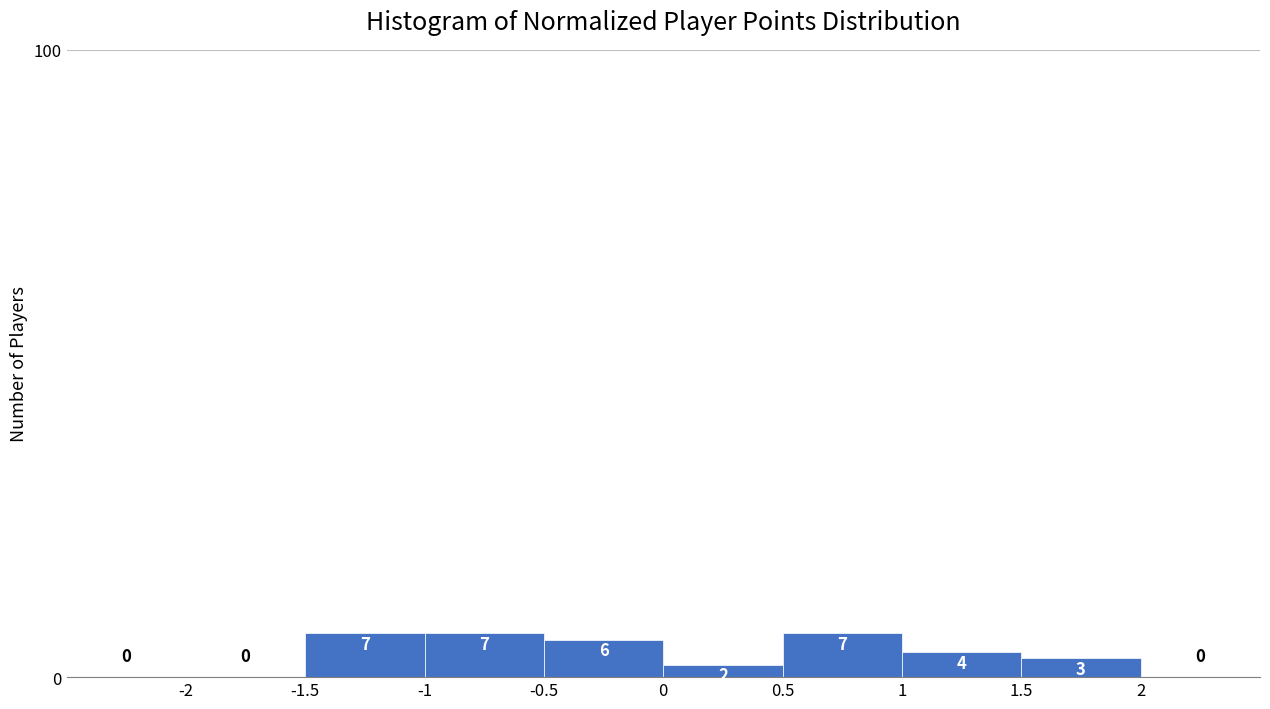

Reading left to right, transcribe this chart: for each bar, give the range it covers on the x-axis and its height.

-2.5 to -2.0: 0
-2.0 to -1.5: 0
-1.5 to -1.0: 7
-1.0 to -0.5: 7
-0.5 to 0.0: 6
0.0 to 0.5: 2
0.5 to 1.0: 7
1.0 to 1.5: 4
1.5 to 2.0: 3
2.0 to 2.5: 0